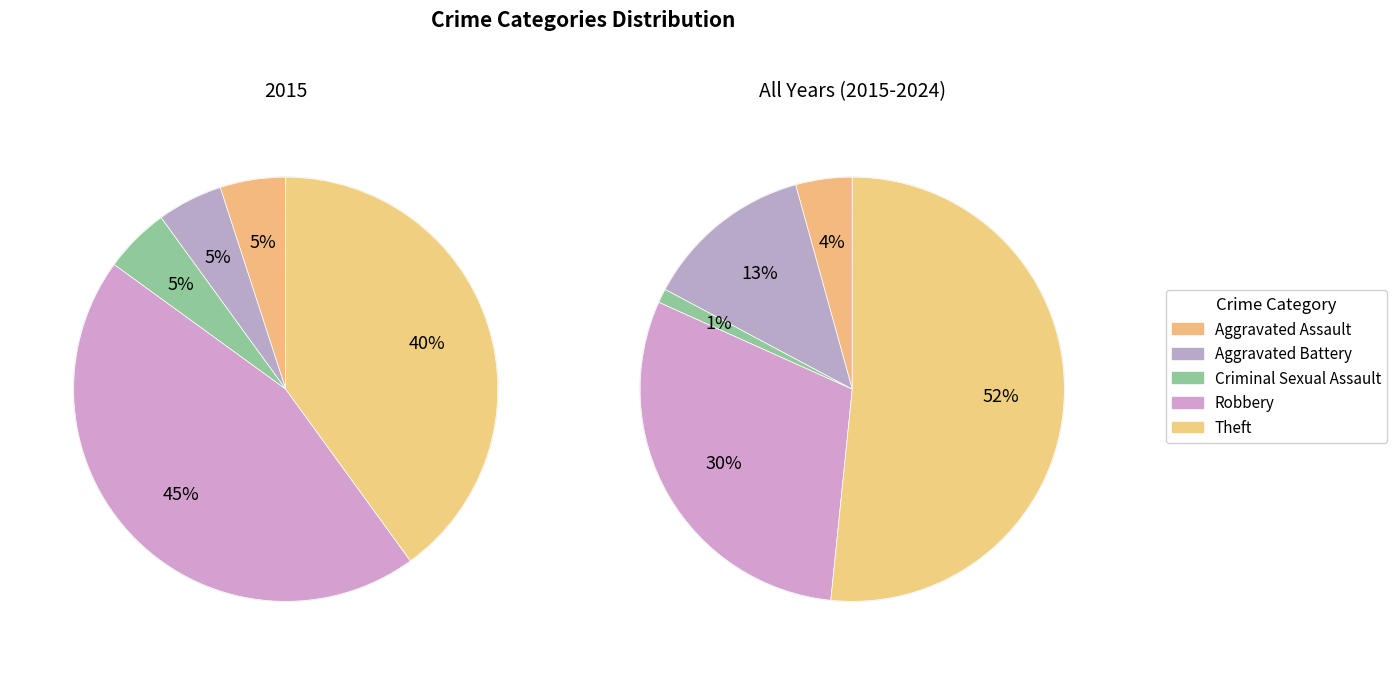

What percentage is the Theft slice, to the nearest percent?

40%